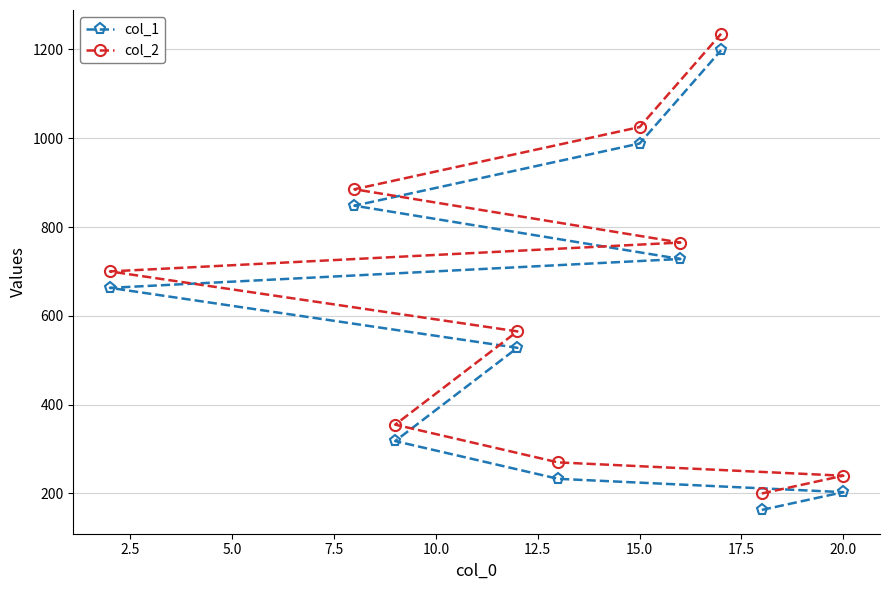

The value of col_2 at 20.0 is 240. True or false?

True